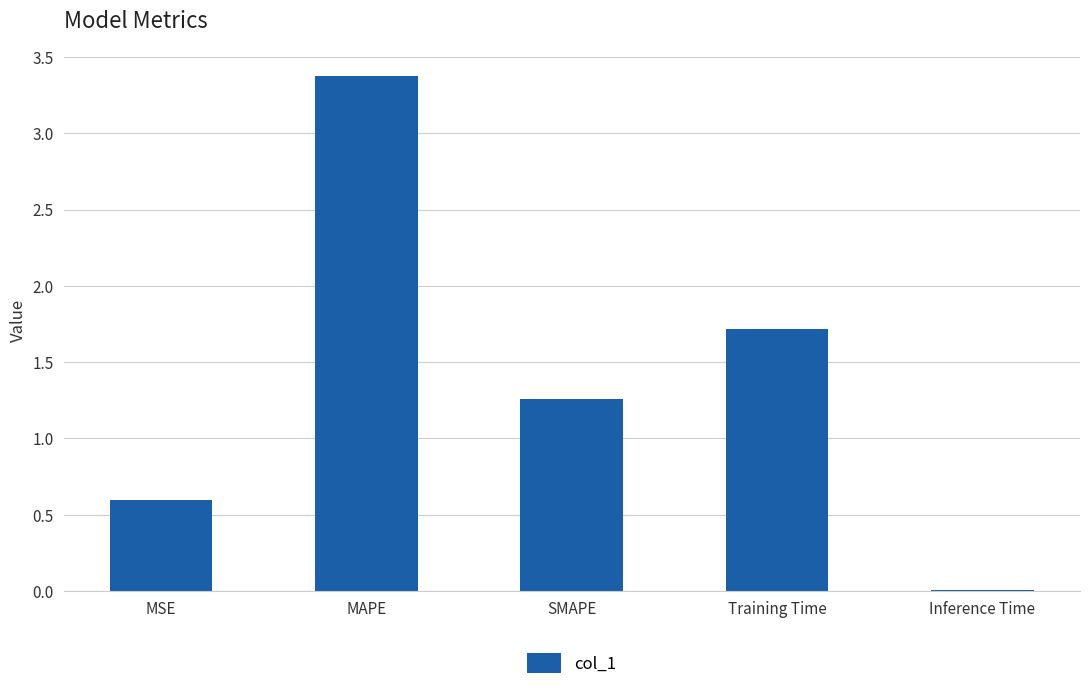

Which has a higher value, MSE or SMAPE?

SMAPE